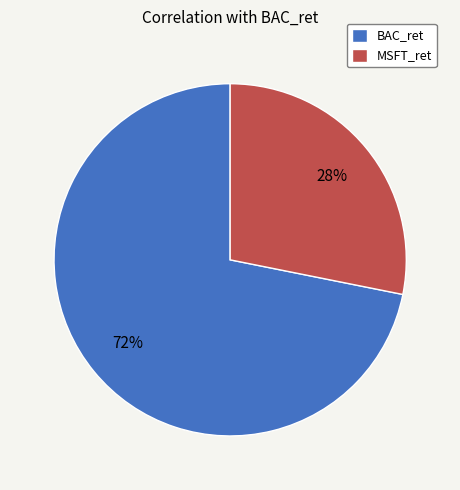

Which category has the biggest portion of the pie?

BAC_ret